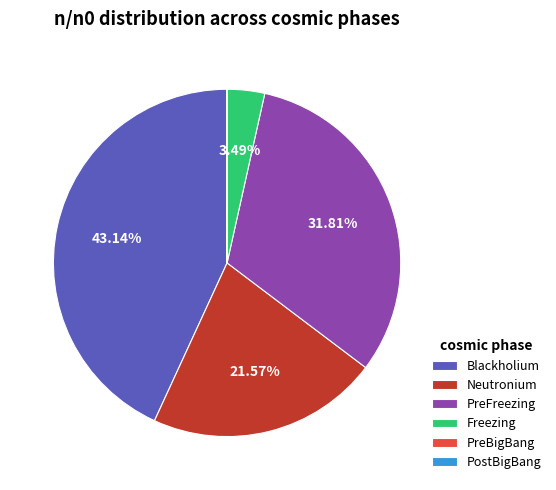

What is the largest slice in the pie chart?

Blackholium